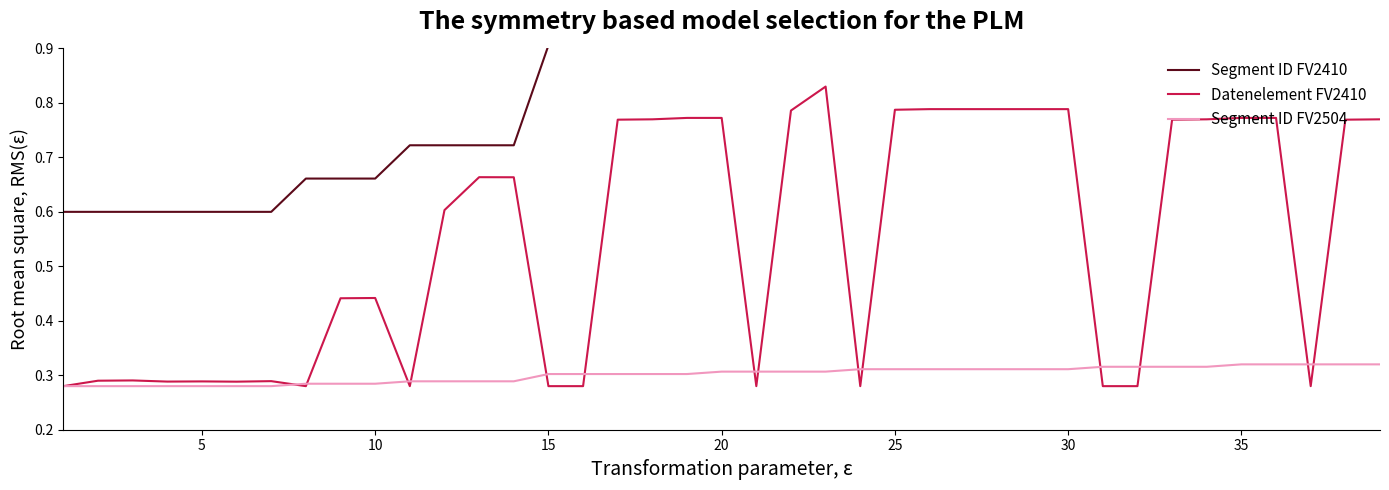

Does the chart have visible grid lines?

No